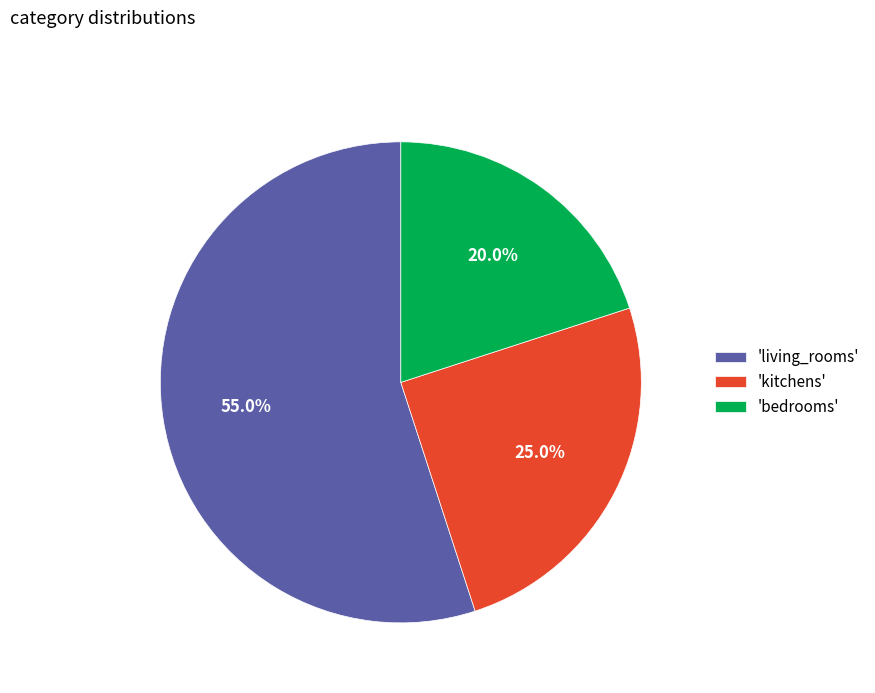

What percentage is NOT represented by 'living_rooms'?

45.0%